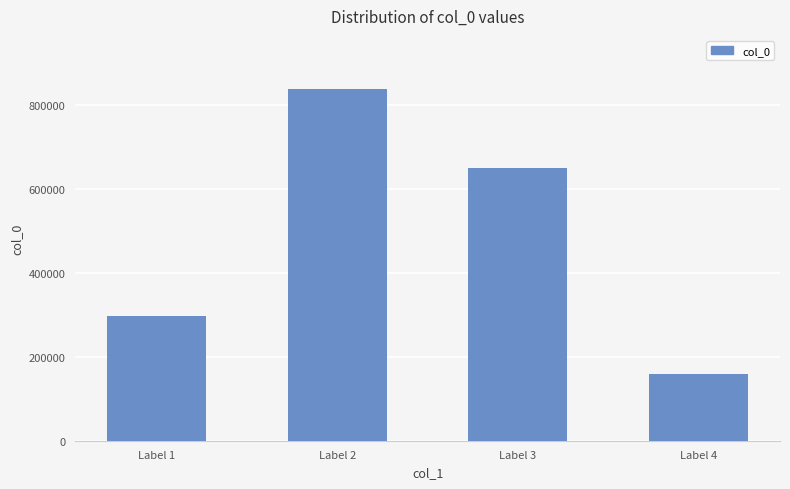

Does the chart contain stacked bars?

No